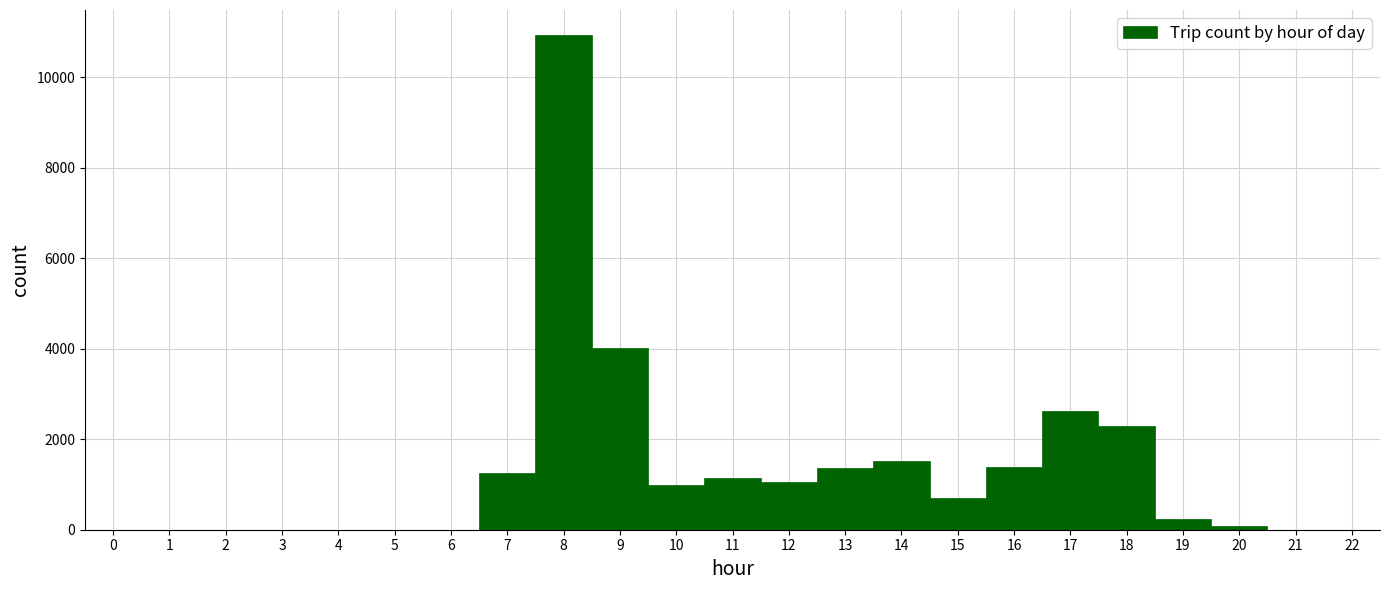

Reading left to right, list every bar in this chart as the range it spans on the x-axis followed by its height. The values are not printed on the chart, so give them approximately, as read against the axis.

-0.5 to 0.5: 0
0.5 to 1.5: 0
1.5 to 2.5: 0
2.5 to 3.5: 0
3.5 to 4.5: 0
4.5 to 5.5: 0
5.5 to 6.5: 0
6.5 to 7.5: 1200
7.5 to 8.5: 11000
8.5 to 9.5: 4000
9.5 to 10.5: 1000
10.5 to 11.5: 1200
11.5 to 12.5: 1000
12.5 to 13.5: 1400
13.5 to 14.5: 1600
14.5 to 15.5: 800
15.5 to 16.5: 1400
16.5 to 17.5: 2600
17.5 to 18.5: 2200
18.5 to 19.5: 200
19.5 to 20.5: under 200
20.5 to 21.5: 0
21.5 to 22.5: 0